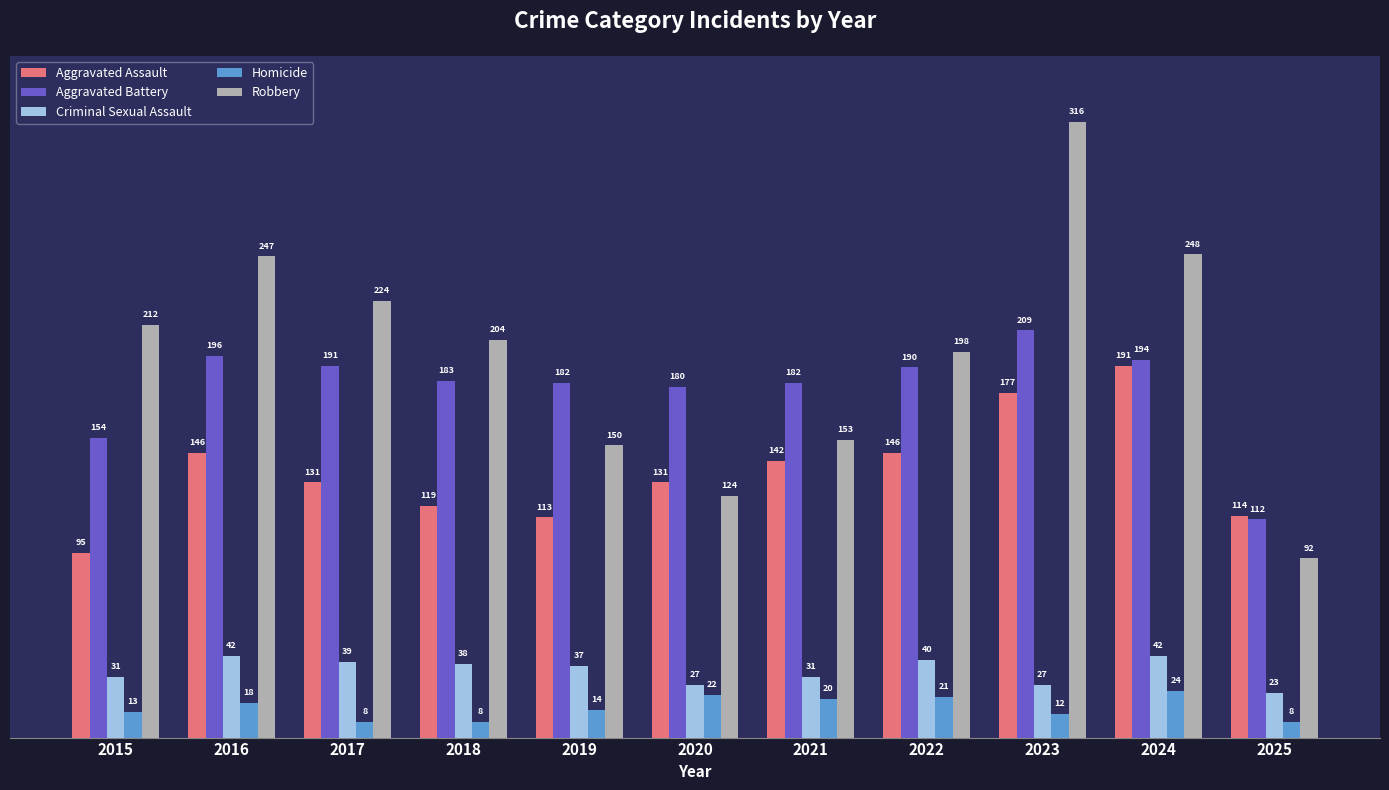

Is it true that Aggravated Assault equals 50 at 2018?

False